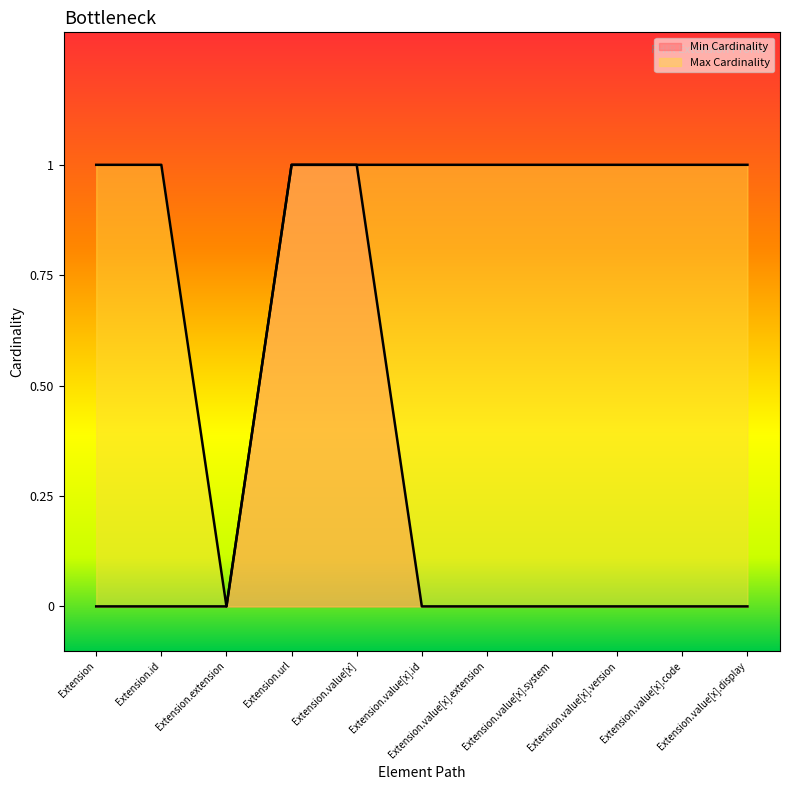

True or false: Min Cardinality and Max Cardinality intersect in this chart.

False